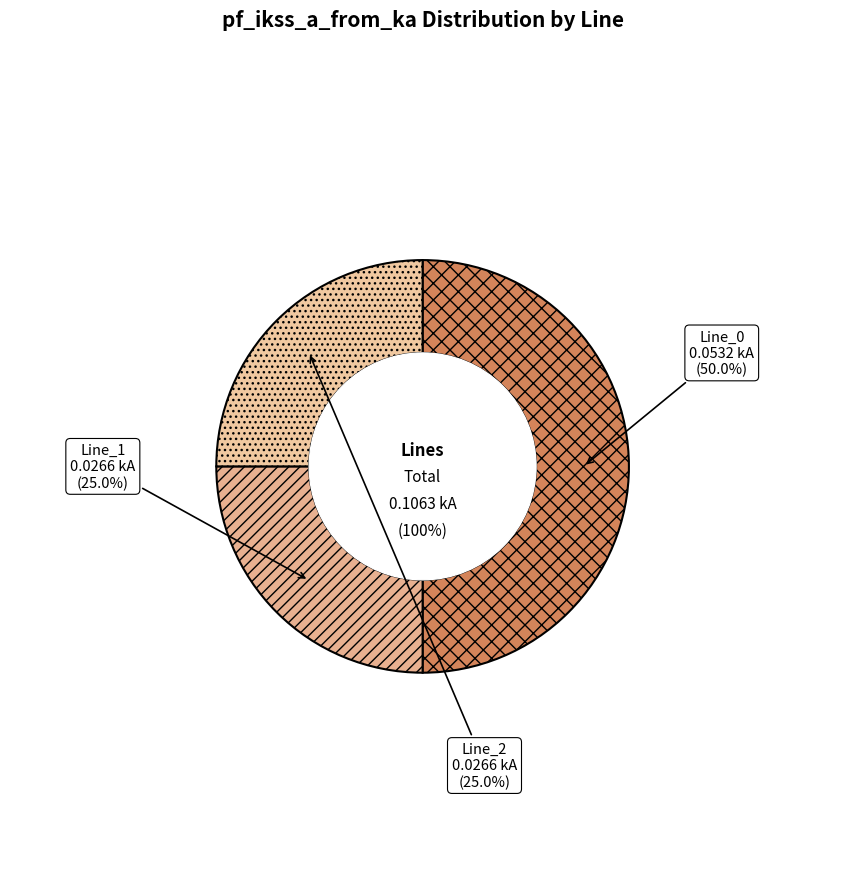

How many segments does this pie chart have?

3